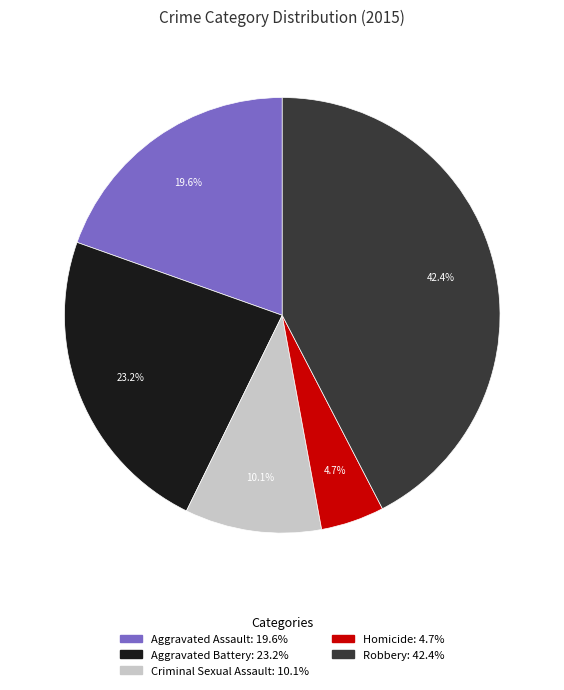

How many segments does this pie chart have?

5